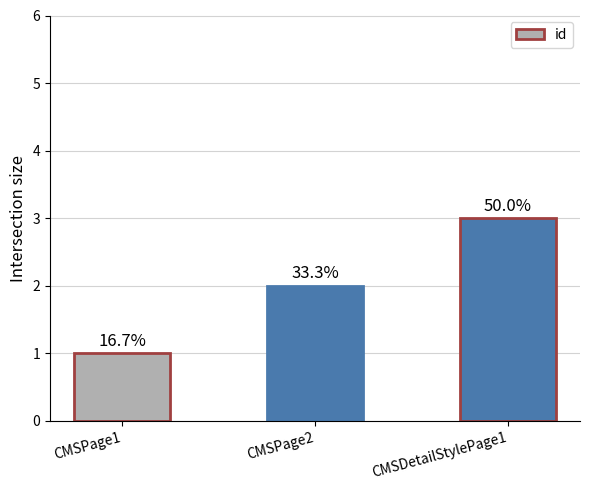

What is the label of the 2nd bar from the right?

CMSPage2